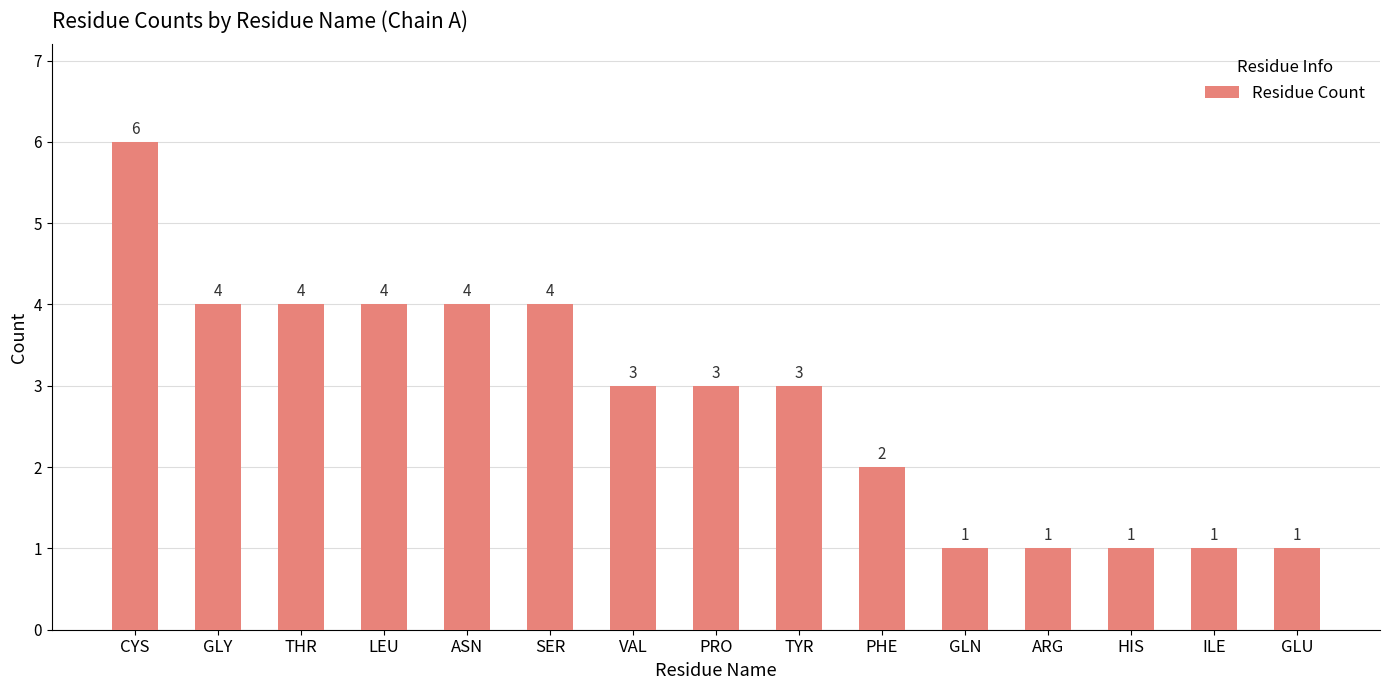

How many data points are less than 3?

6